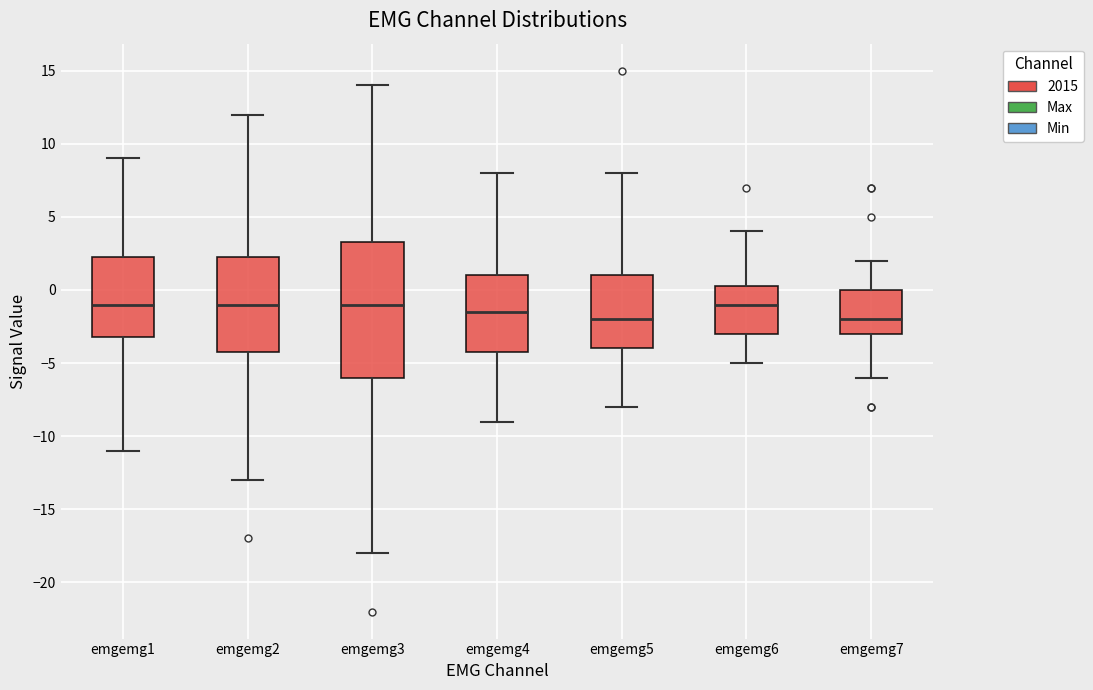

Reading left to right, read every box against the y-axis: the position of its median line, the range the box covers, and the ends of its whiskers. The values are not printed on the chart, so give them approximately, as read against the axis.

emgemg1: median -1.0, box -3.0 to 2.5, whiskers -11.0 to 9.0
emgemg2: median -1.0, box -4.0 to 2.5, whiskers -13.0 to 12.0
emgemg3: median -1.0, box -6.0 to 3.5, whiskers -18.0 to 14.0
emgemg4: median -1.5, box -4.0 to 1.0, whiskers -9.0 to 8.0
emgemg5: median -2.0, box -4.0 to 1.0, whiskers -8.0 to 8.0
emgemg6: median -1.0, box -3.0 to 0.5, whiskers -5.0 to 4.0
emgemg7: median -2.0, box -3.0 to 0.0, whiskers -6.0 to 2.0